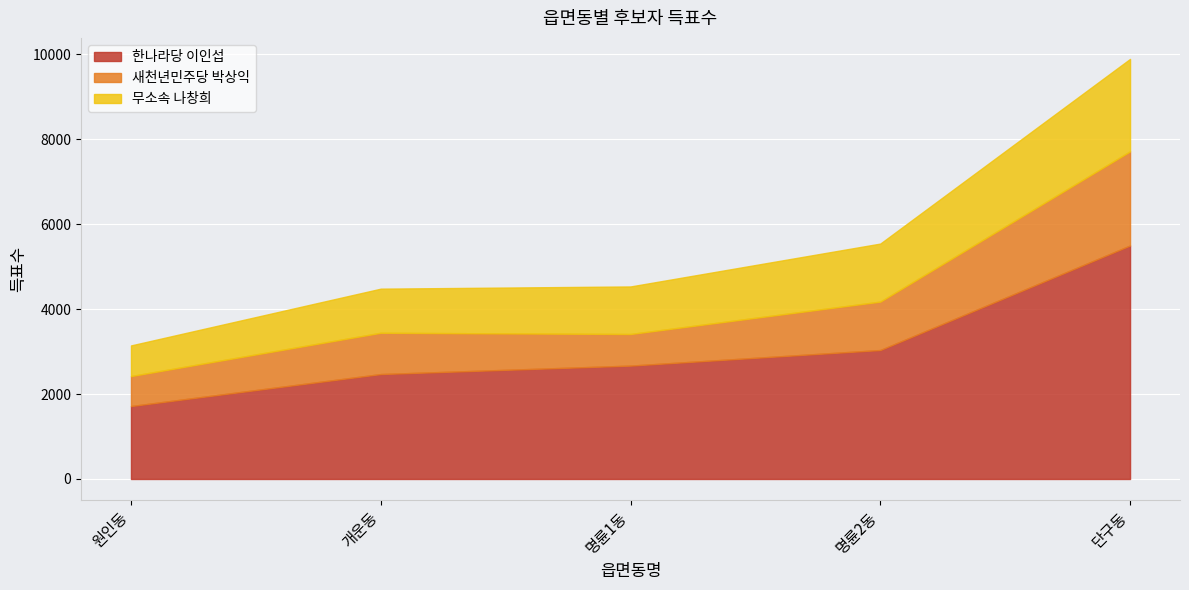

At which label does 새천년민주당 박상익 reach its minimum?

원인동